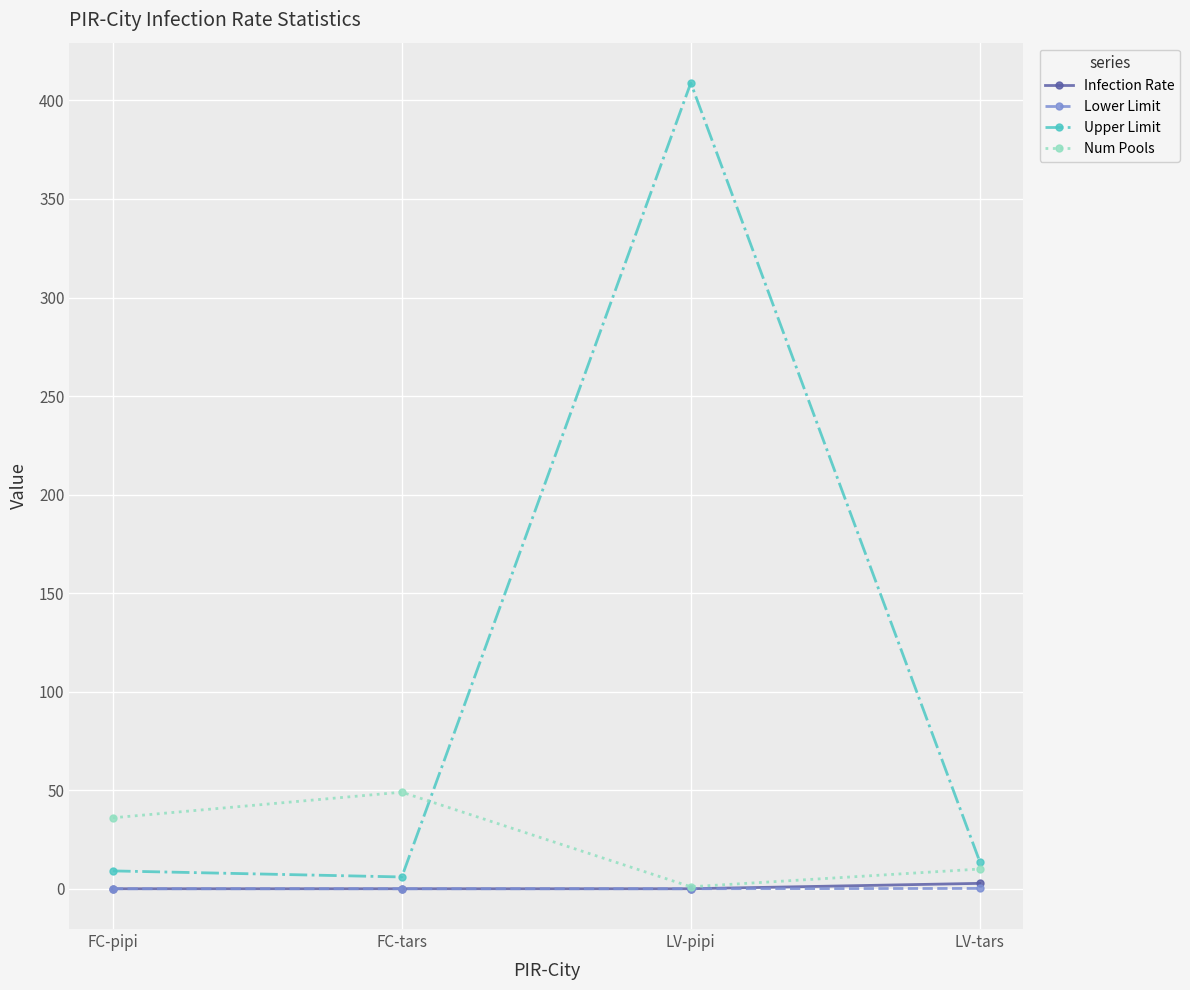

Which series has the largest total across all categories?

Upper Limit